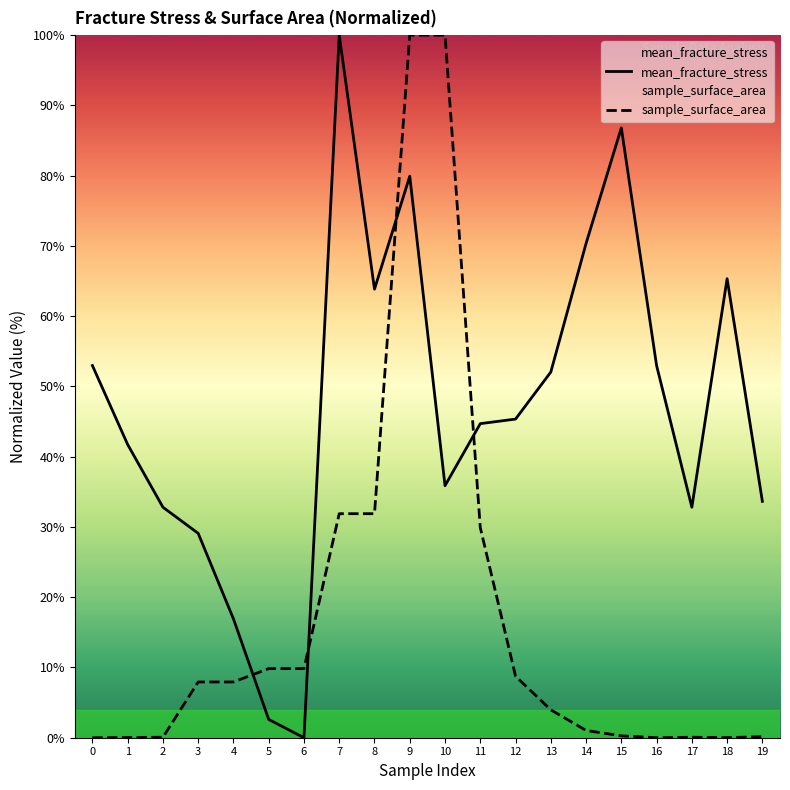

Reading right to left, extract all data points from this chart.

mean_fracture_stress: 33.6	65.3	32.8	53.0	86.8	70.4	52.0	45.4	44.7	35.9	79.9	63.8	100.0	0.0	2.6	16.9	29.1	32.8	41.7	53.0
sample_surface_area: 0.1	0.0	0.1	0.0	0.3	1.0	4.0	8.8	29.9	100.0	100.0	31.9	31.9	9.8	9.8	7.9	7.9	0.1	0.0	0.0